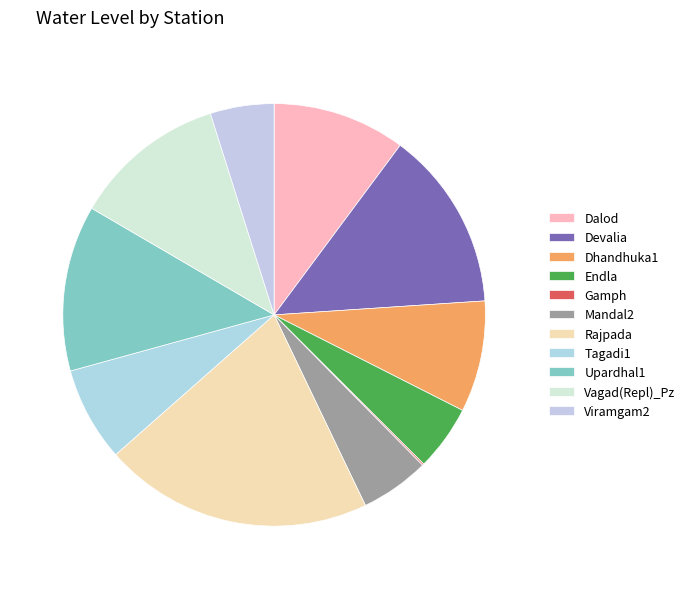

Combined, what portion of the pie is Dalod and Dhandhuka1?

18.7%